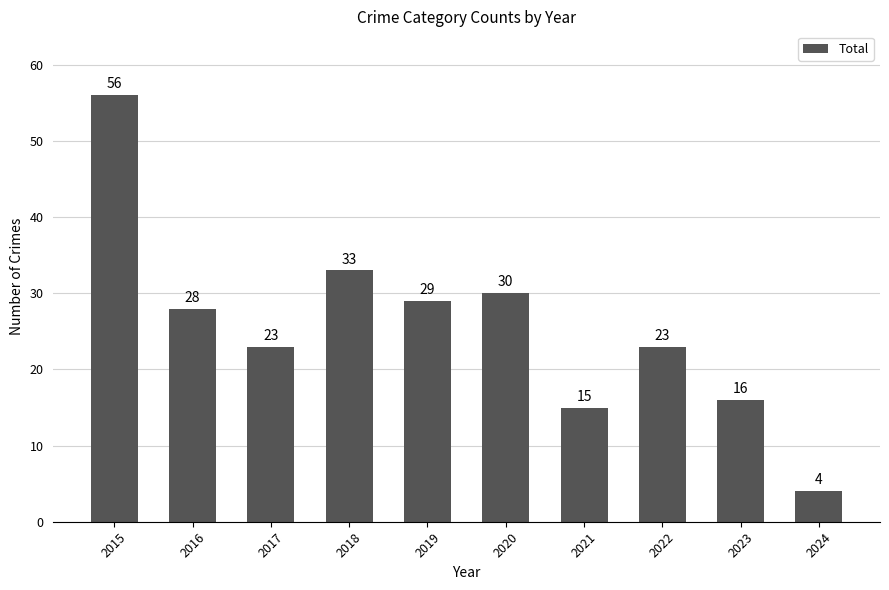

What is the minimum value shown in the chart?

4